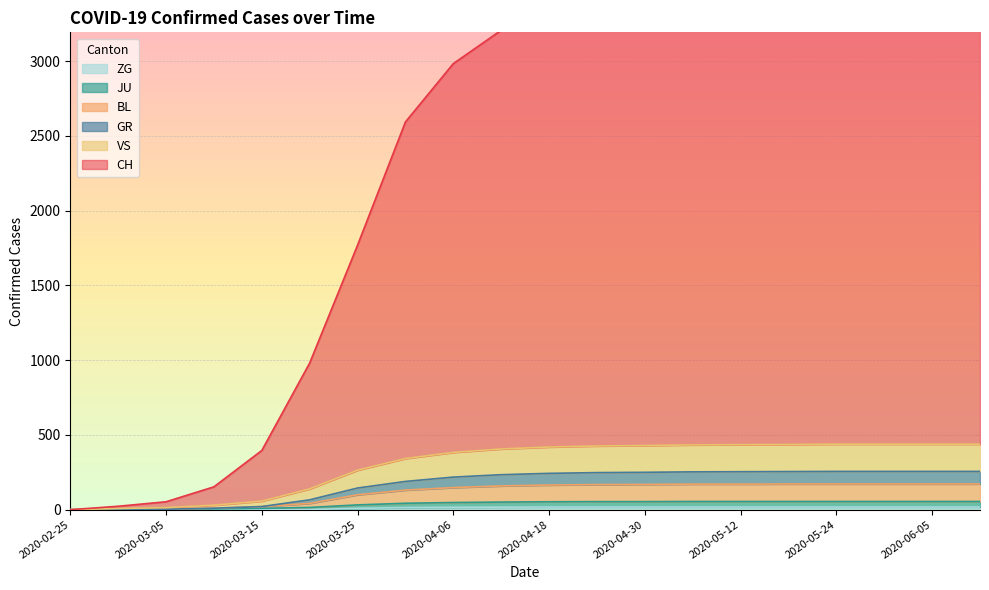

At which label does BL first exceed 165?

2020-04-24